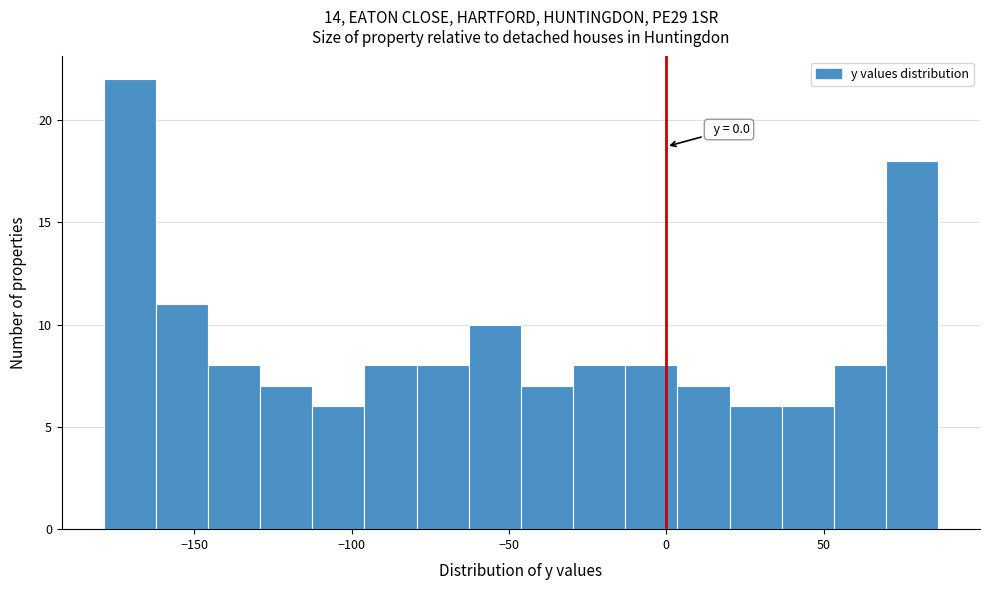

Around what value on the x-axis is the tallest bar? Give the approximate position of its centre, as read against the axis.

-170